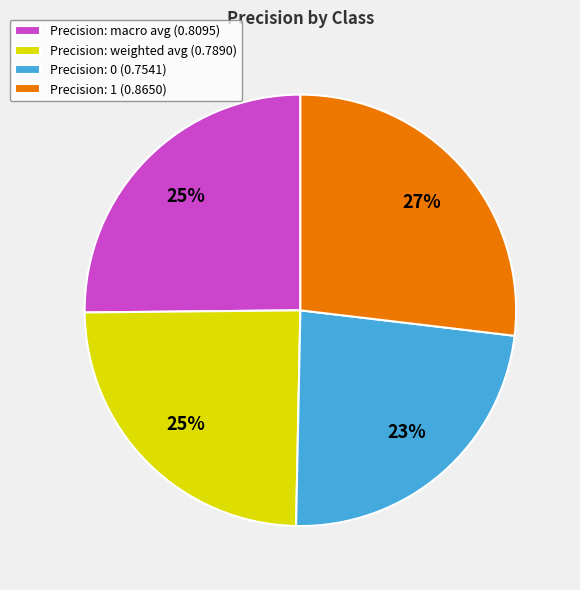

What is the largest slice in the pie chart?

Precision: 1 (0.8650)